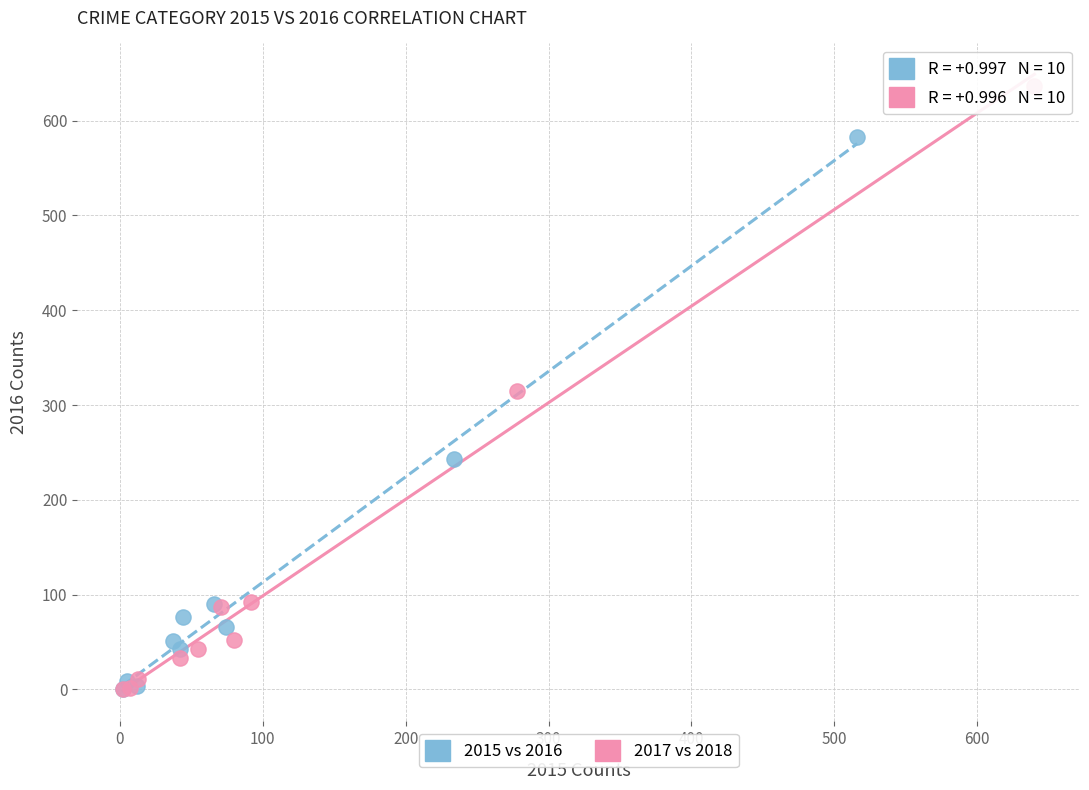

Which series reaches the maximum Y coordinate?

2017 vs 2018